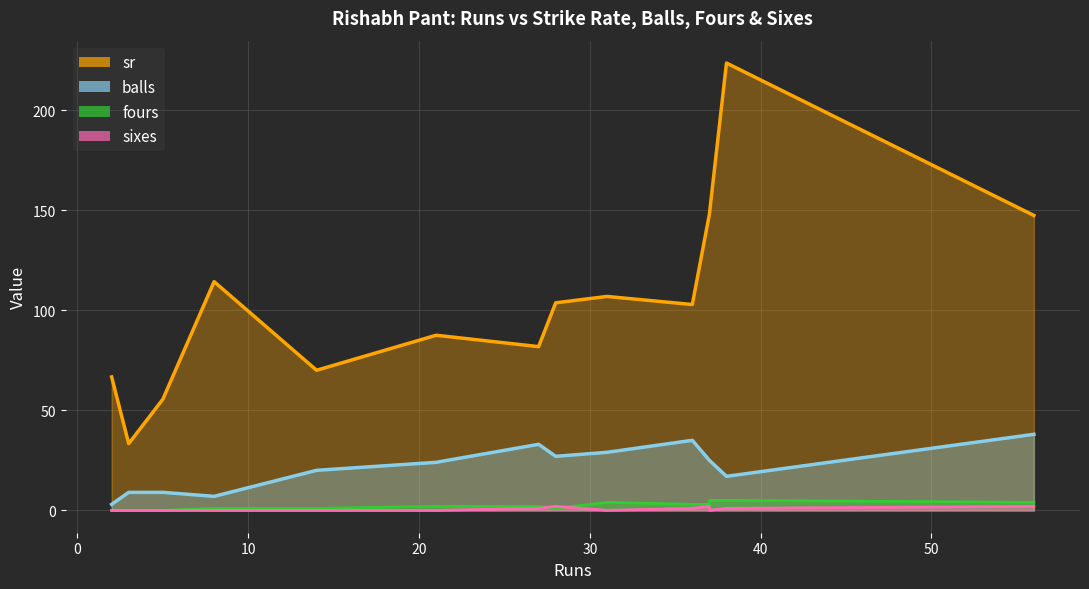

Rank the series by their maximum value, from lowest to highest.

sixes, fours, balls, sr